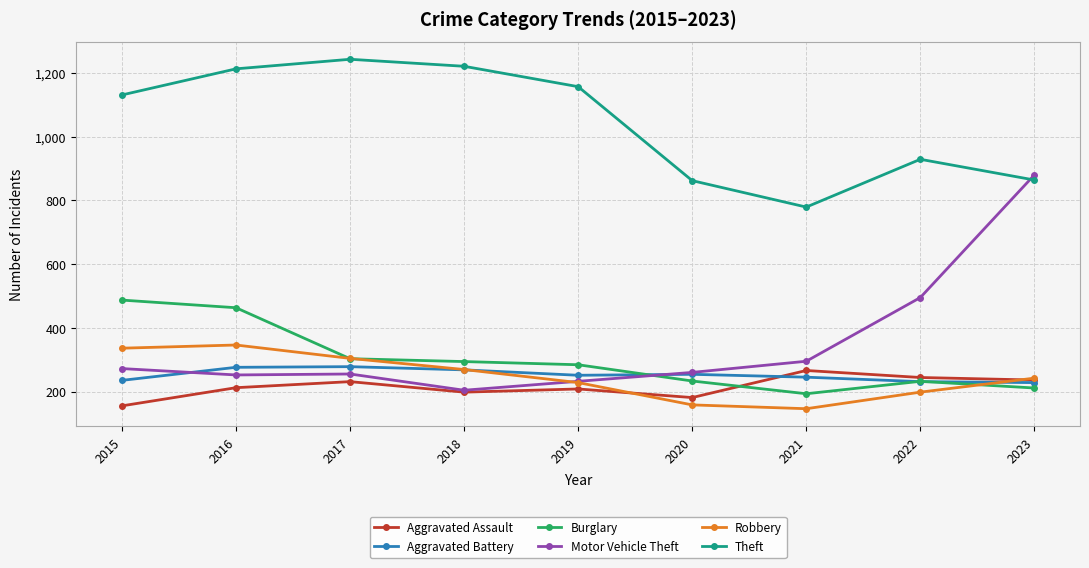

Count the number of categories in the chart.

9